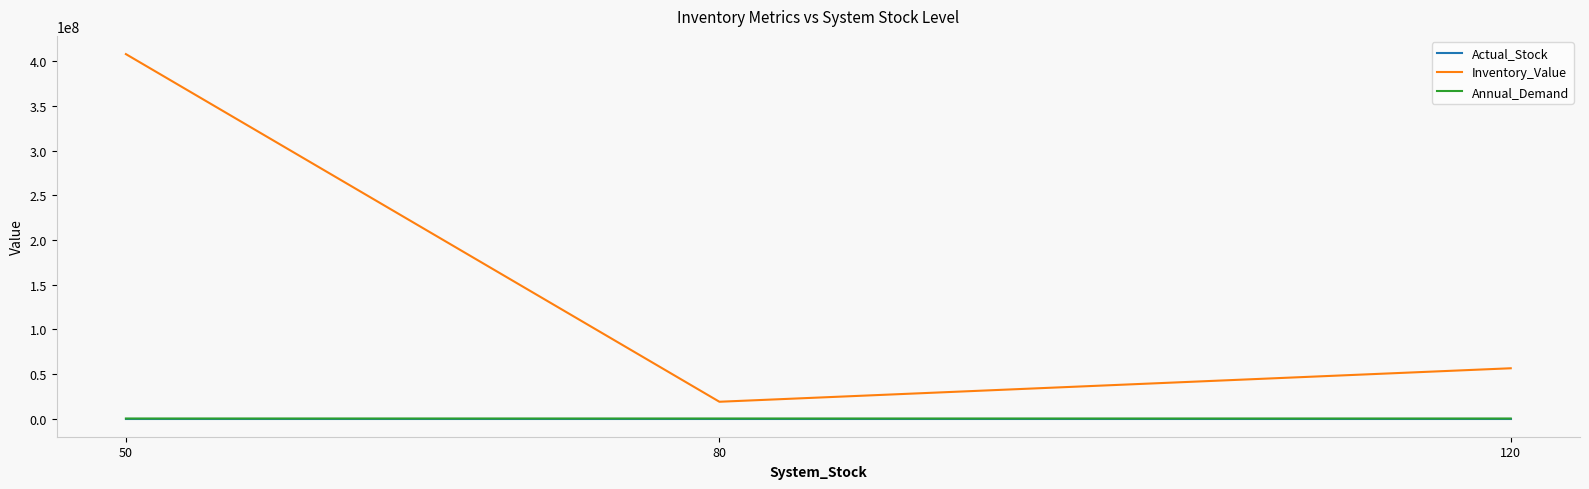

Which series has the largest total across all categories?

Inventory_Value